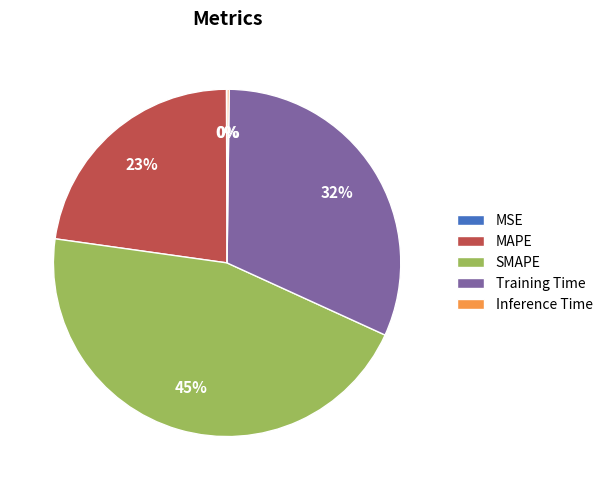

Between SMAPE and Training Time, which is larger?

SMAPE